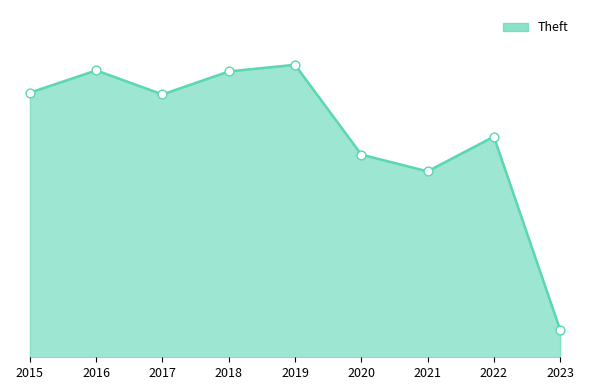

Between 2019 and 2020, which is larger?

2019